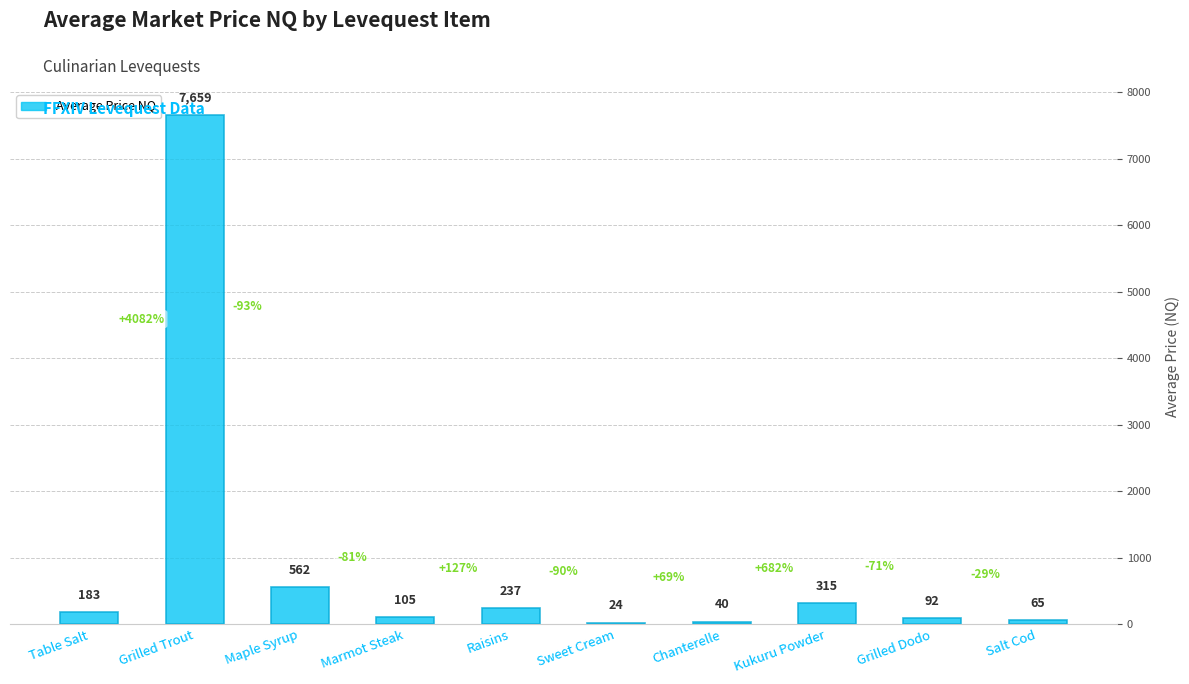

Rank the categories by value from highest to lowest.

Grilled Trout, Maple Syrup, Kukuru Powder, Raisins, Table Salt, Marmot Steak, Grilled Dodo, Salt Cod, Chanterelle, Sweet Cream